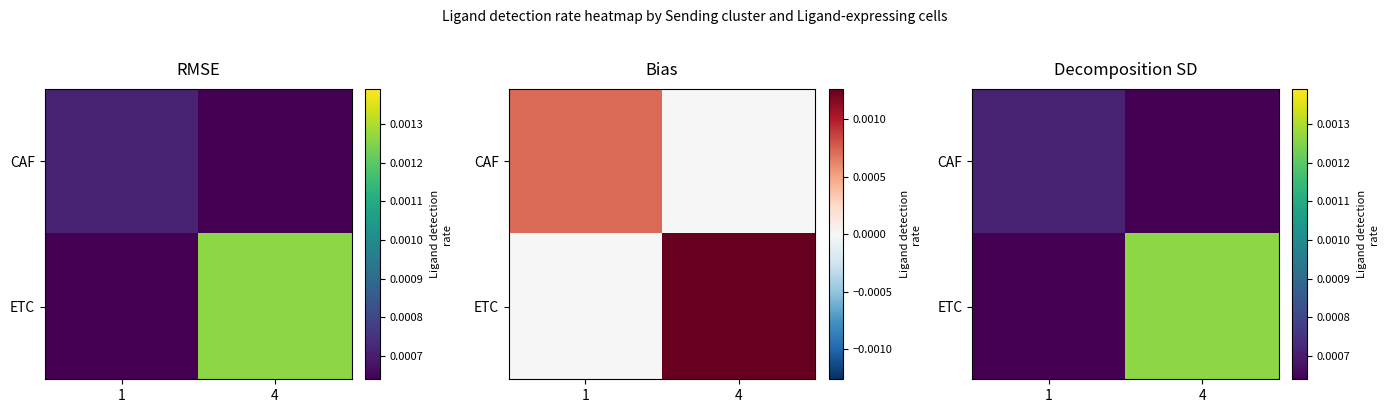

Is the value of CAF at 4 greater than the value of ETC at 1?

No